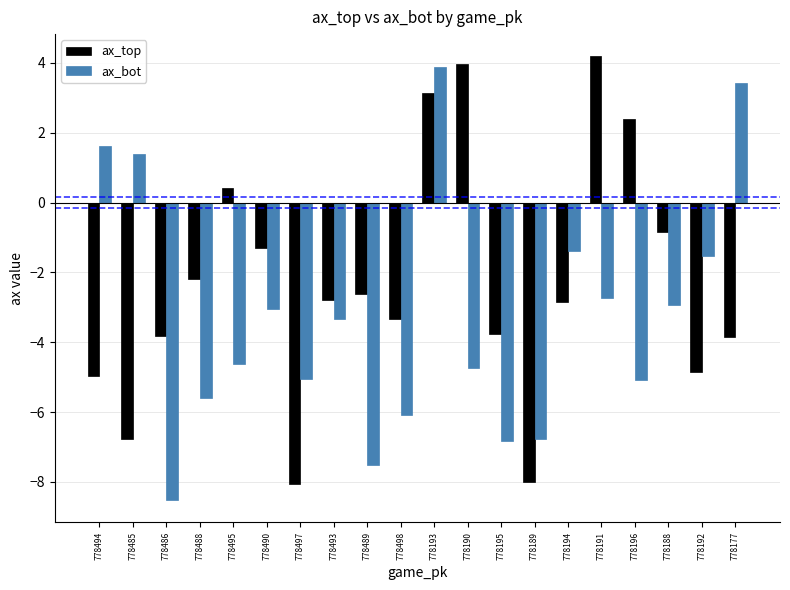

Which series has the largest range (max minus min)?

ax_bot